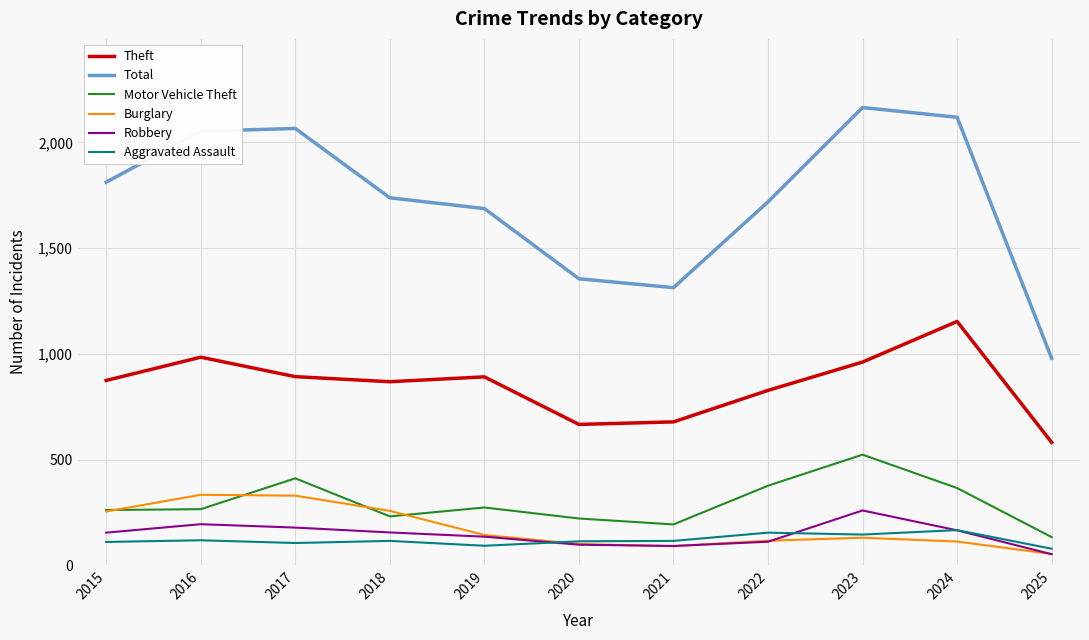

True or false: Total has a value of 1620 at 2025.

False